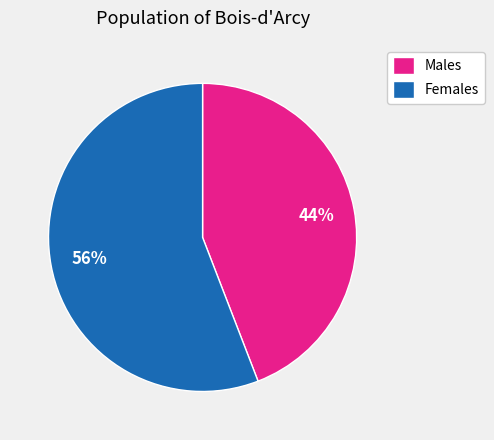

Combined, do Females and Males account for over 50%?

Yes